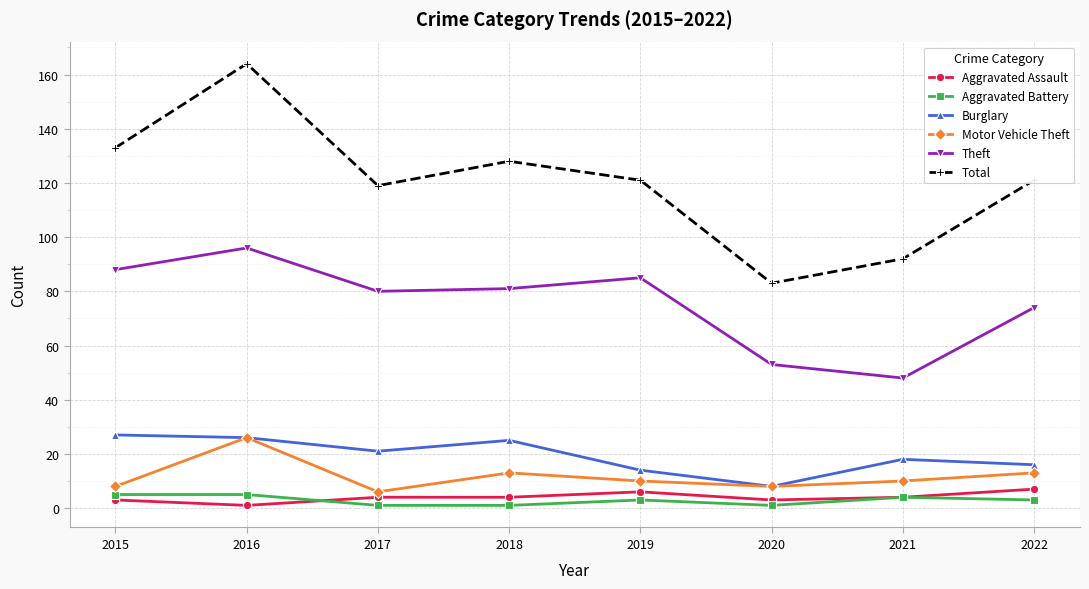

Count the number of categories in the chart.

8